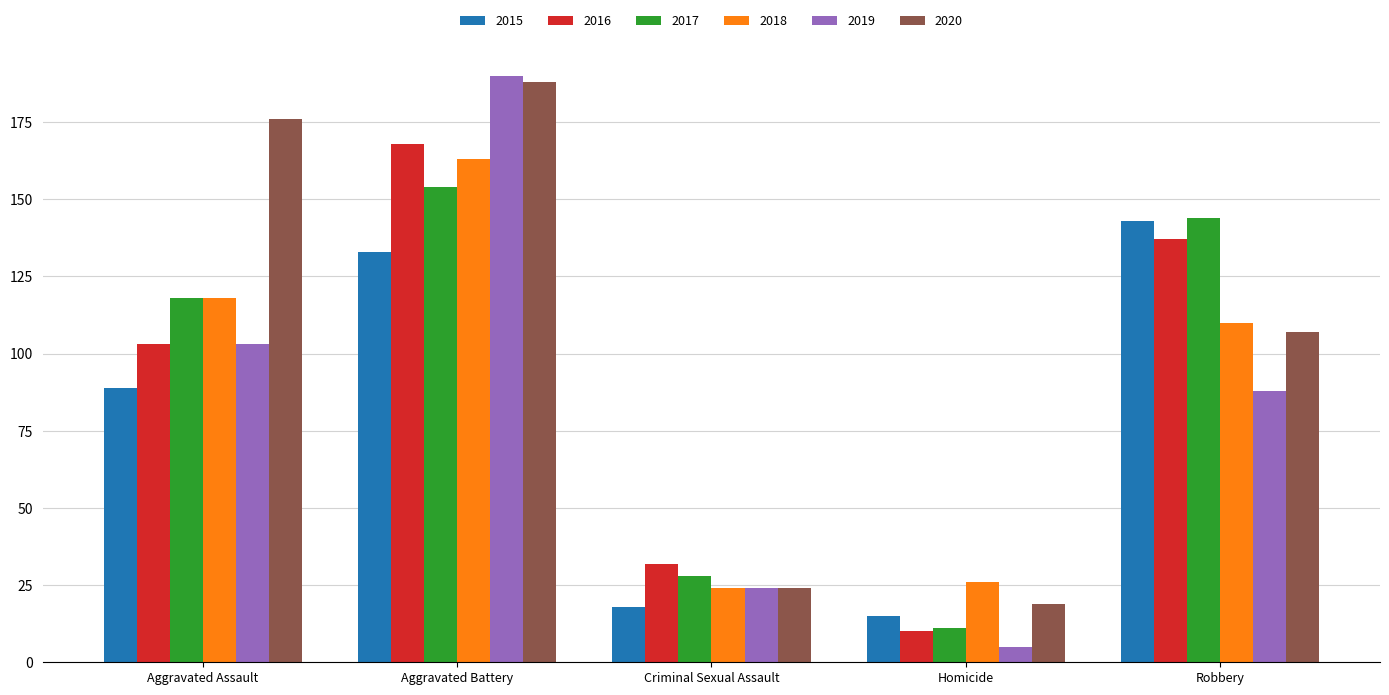

List the labels in order of 2017 value, largest first.

Aggravated Battery, Robbery, Aggravated Assault, Criminal Sexual Assault, Homicide